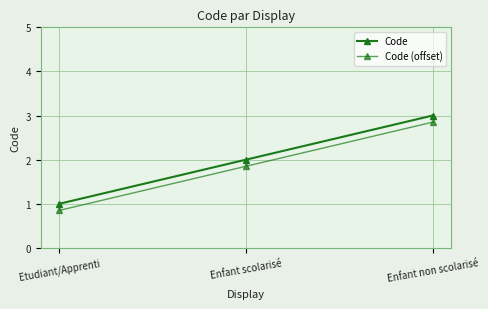

What is the total value across all series at Enfant scolarisé?

3.9